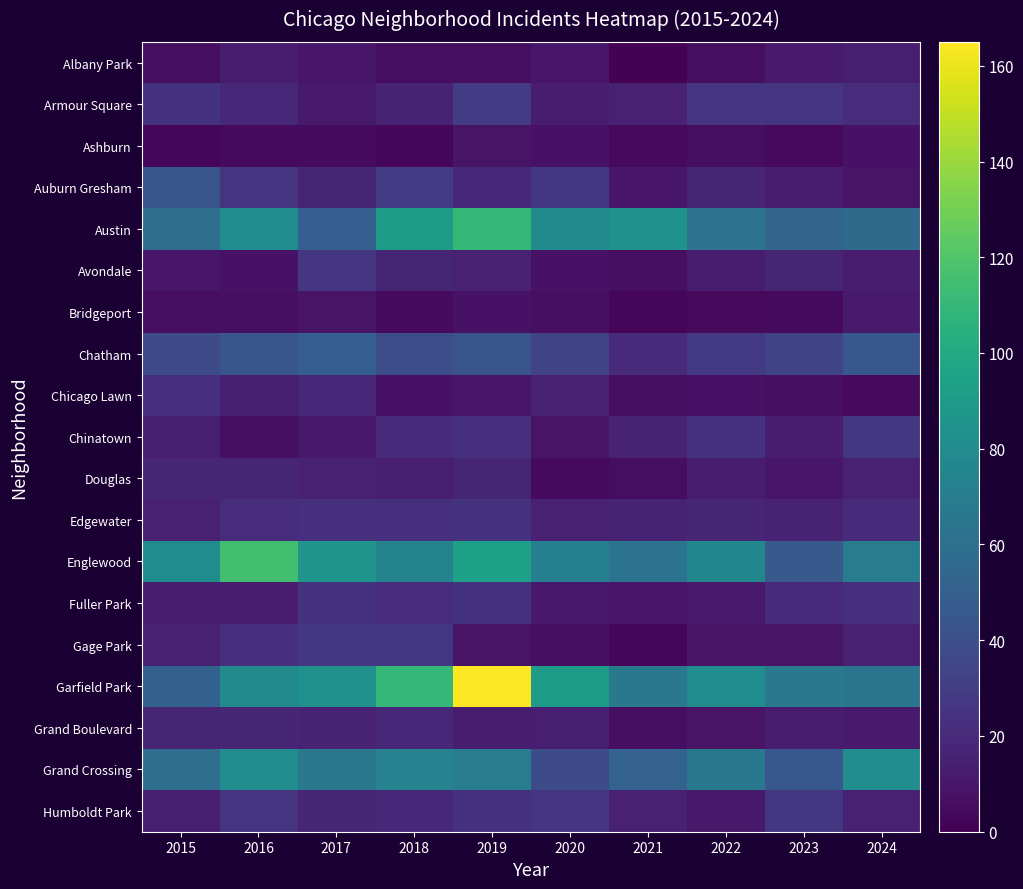

Between 2019 and 2022, which is larger?

2019